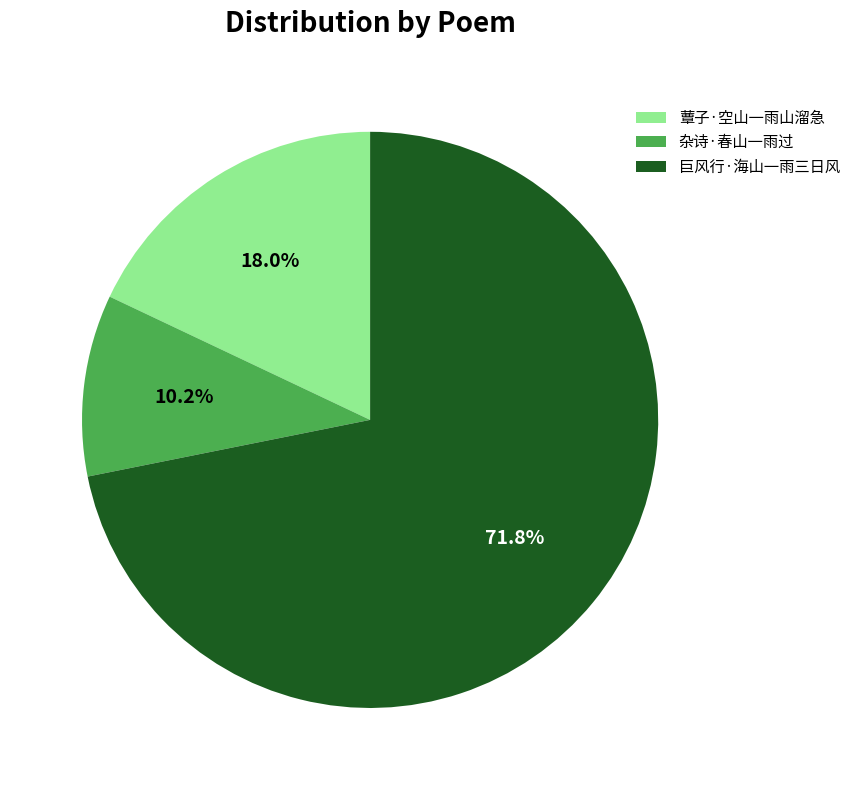

Rank the categories by value from lowest to highest.

杂诗·春山一雨过, 蕈子·空山一雨山溜急, 巨风行·海山一雨三日风